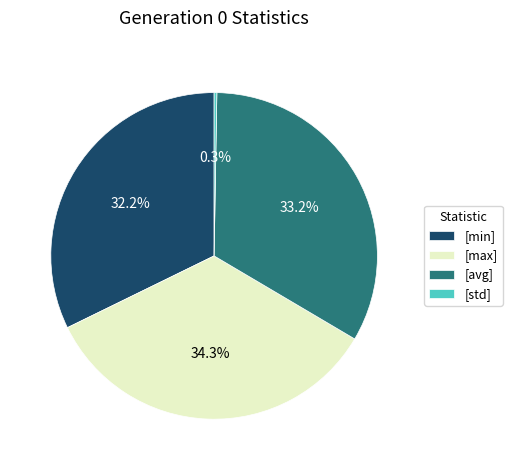

What is the ratio of the value at [max] to the value at [min]?

1.1